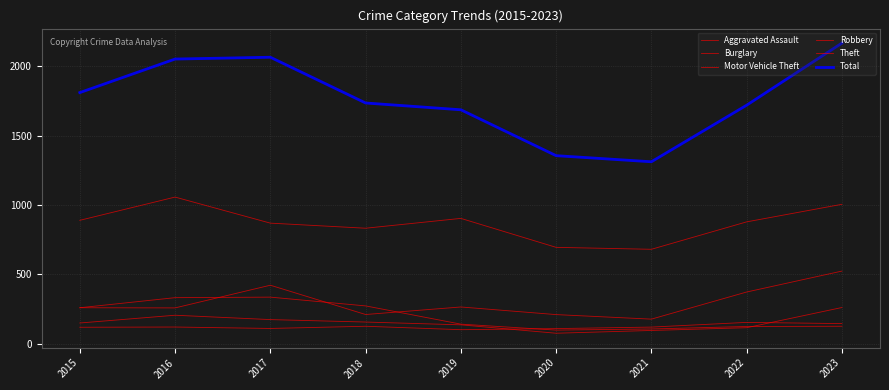

How many intersections are there between Motor Vehicle Theft and Burglary?

3